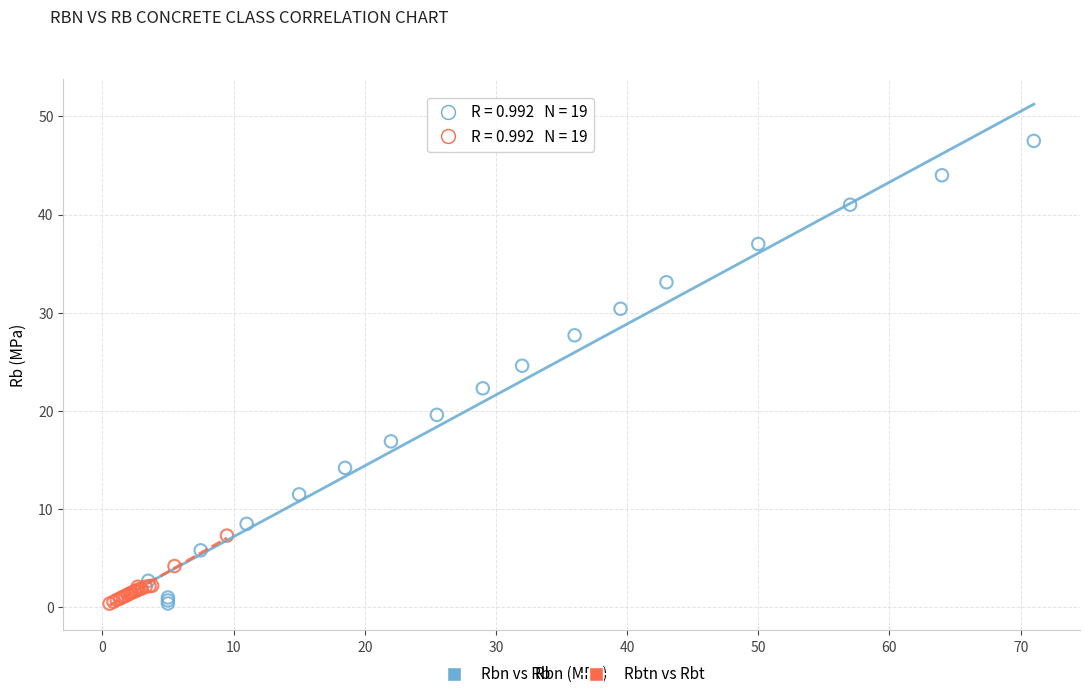

Which series contains the highest Y value?

Rbn vs Rb